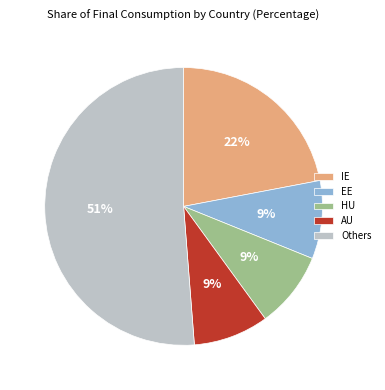

Combined, do Others and IE account for over 50%?

Yes